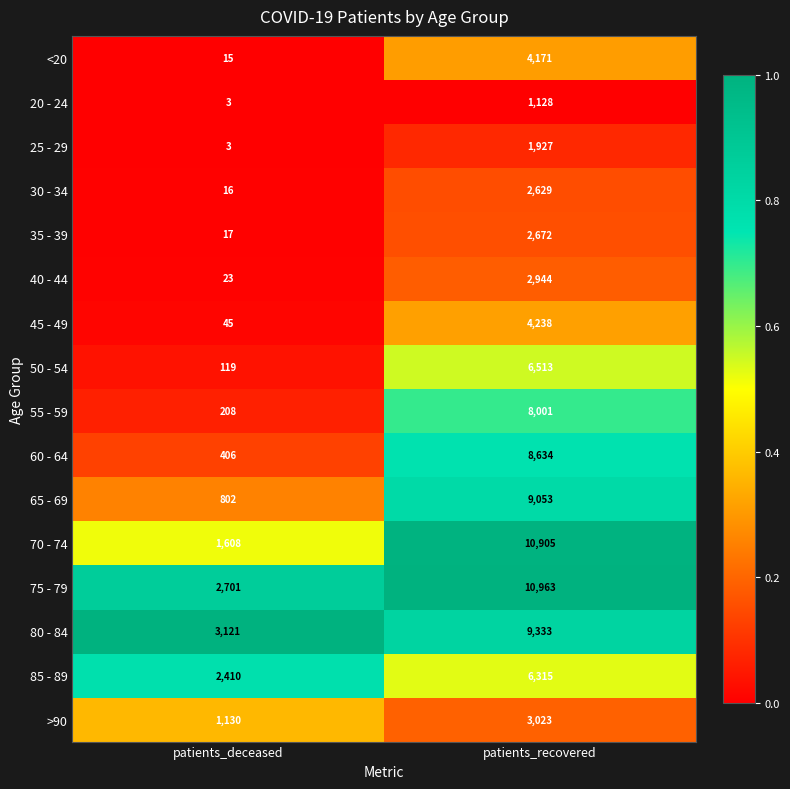

Which label corresponds to the largest value in the chart?

patients_recovered